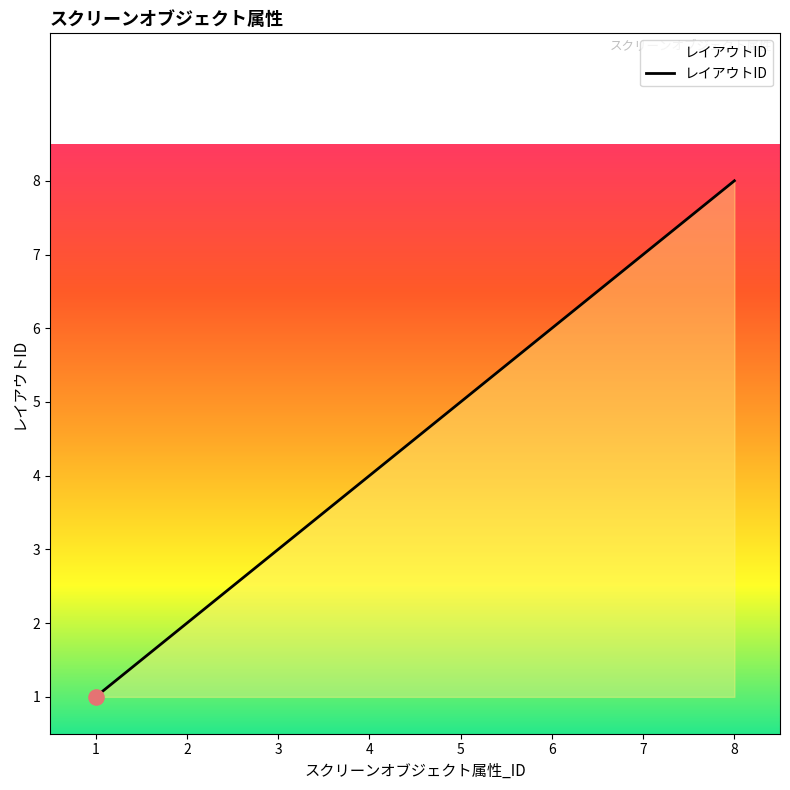

Between 2 and 7, which is larger?

7